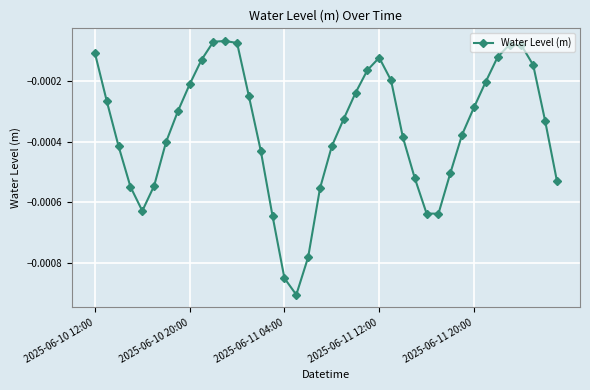

True or false: the data has more than 1 interior local peaks.

True